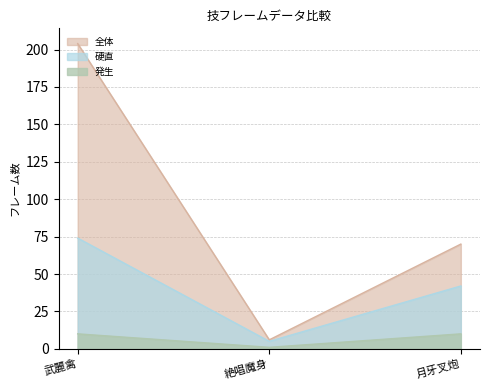

Reading right to left, what are all the values shown in this chart?

硬直: 月牙叉炮=42	絶唱魔身=5	武麗禽=74
全体: 月牙叉炮=70	絶唱魔身=6	武麗禽=204
発生: 月牙叉炮=10	絶唱魔身=1	武麗禽=10